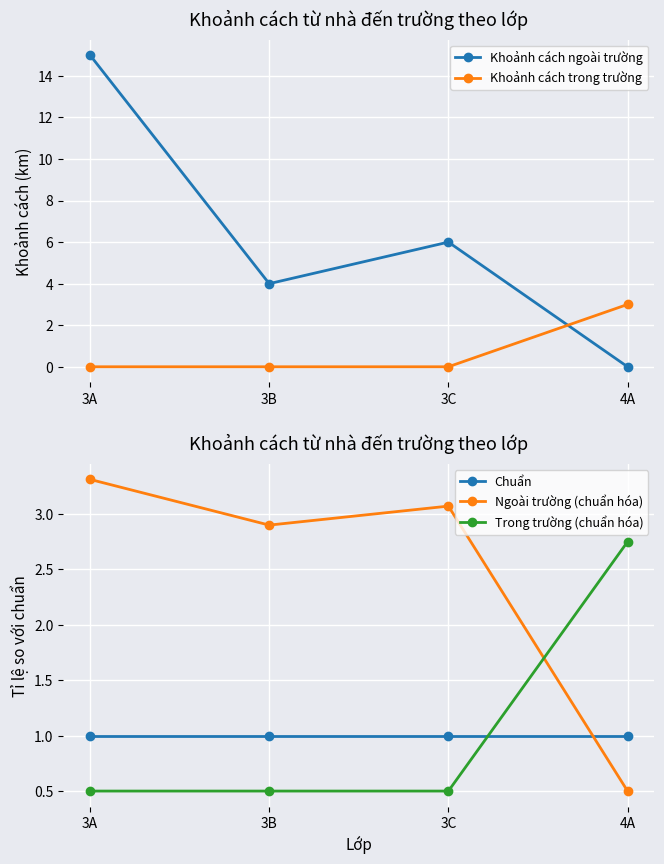

Is the value of Trong trường (chuẩn hóa) at 4A greater than the value of Ngoài trường (chuẩn hóa) at 4A?

Yes